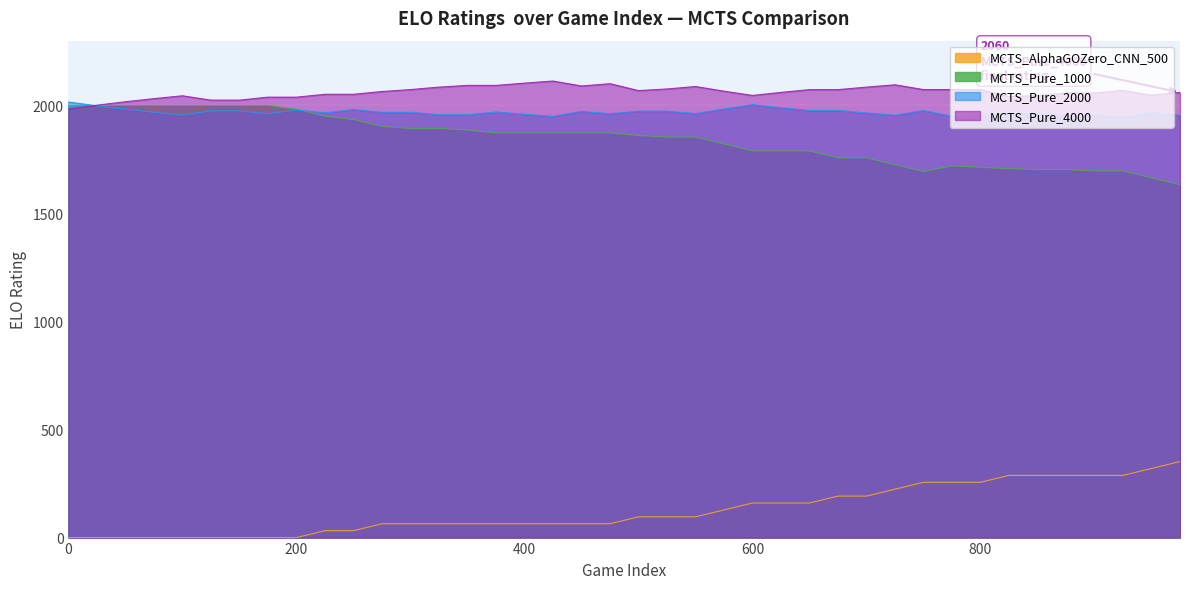

The MCTS_Pure_2000 series shows 1961.5 at 175. True or false?

True